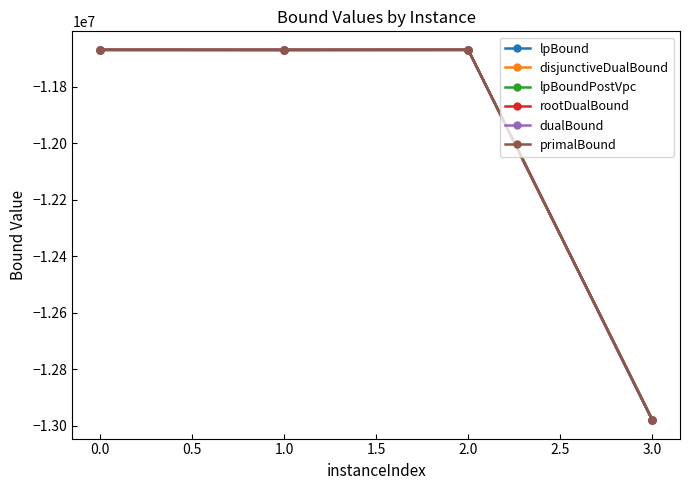

Is this an area chart (filled region under the line)?

No